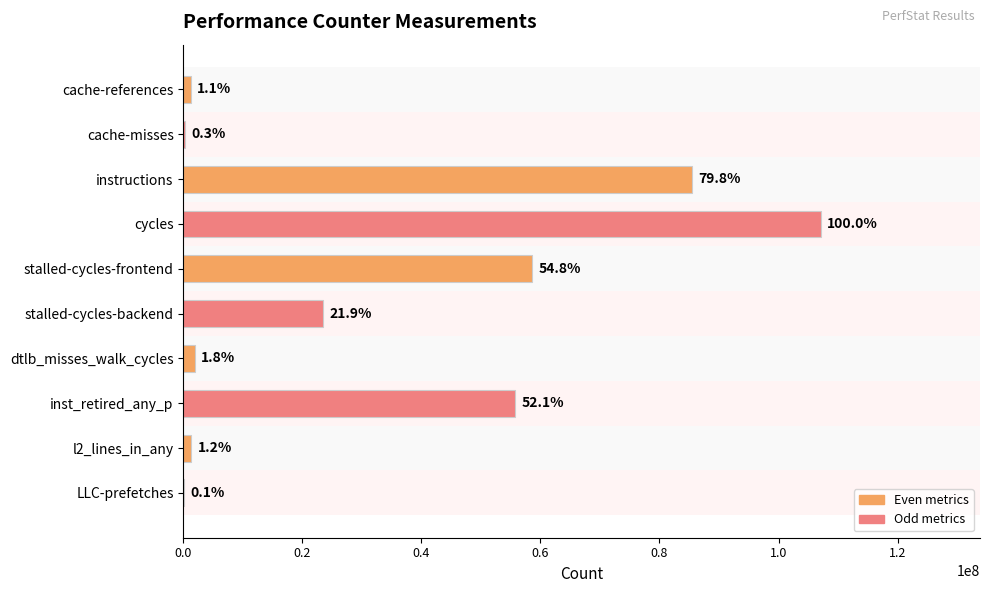

What is the average value?

33536747